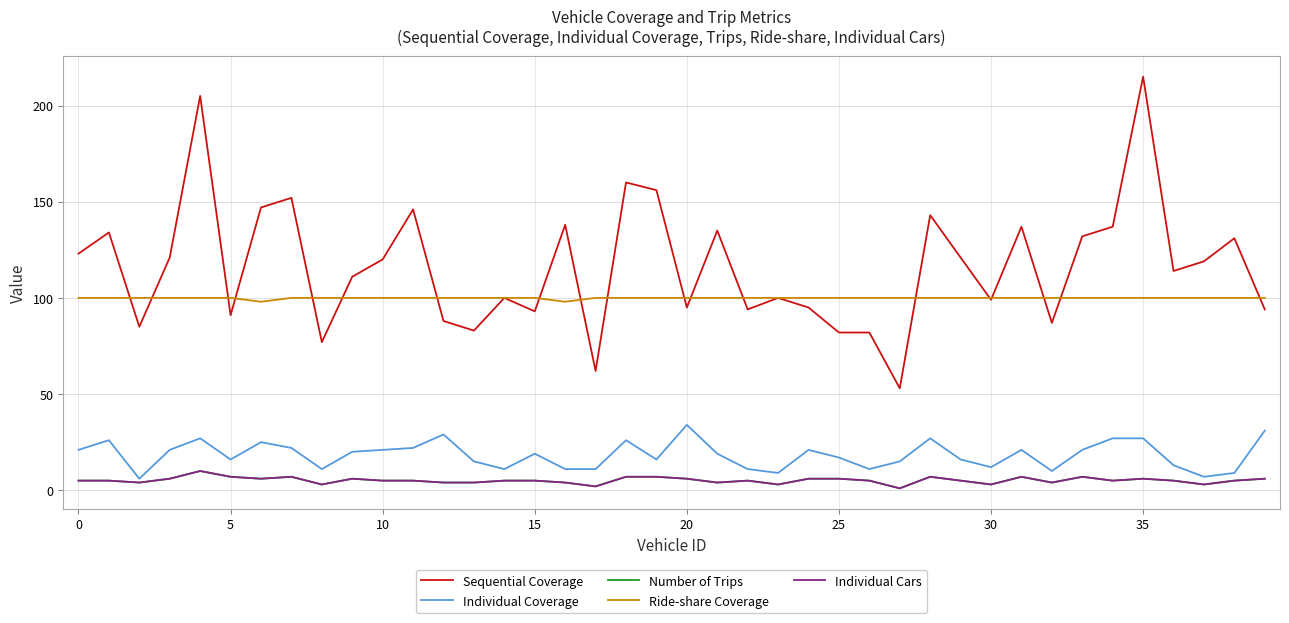

What is the difference between the maximum and second lowest values in the Ride-share Coverage series?

2